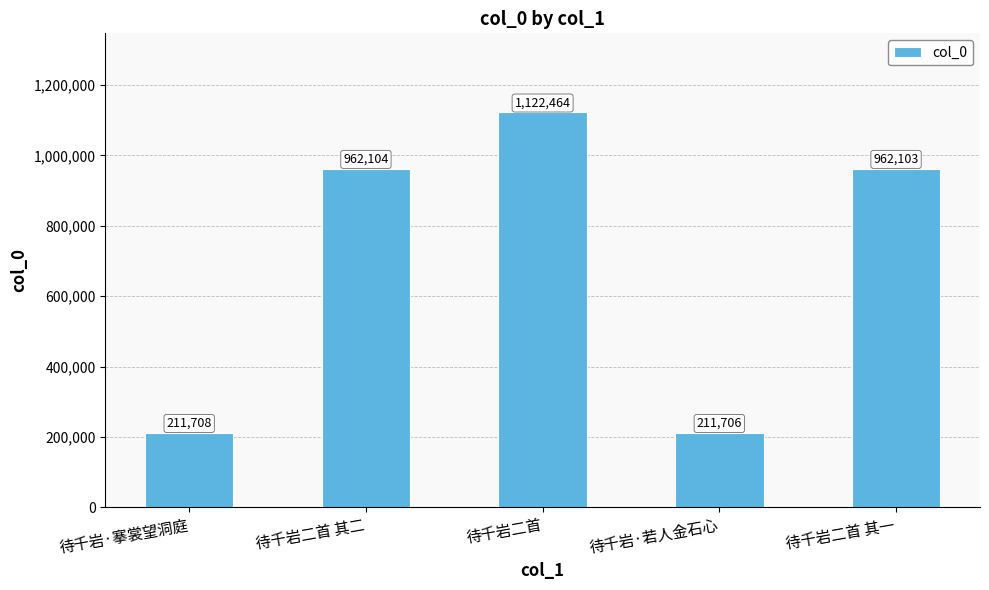

Rank the categories by value from lowest to highest.

待千岩·若人金石心, 待千岩·搴裳望洞庭, 待千岩二首 其一, 待千岩二首 其二, 待千岩二首